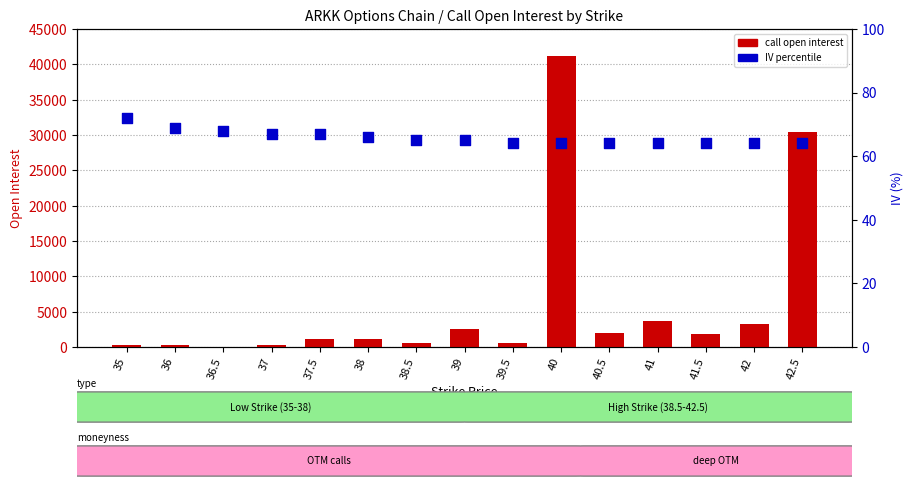

Which series contains the lowest Y value?

call open interest